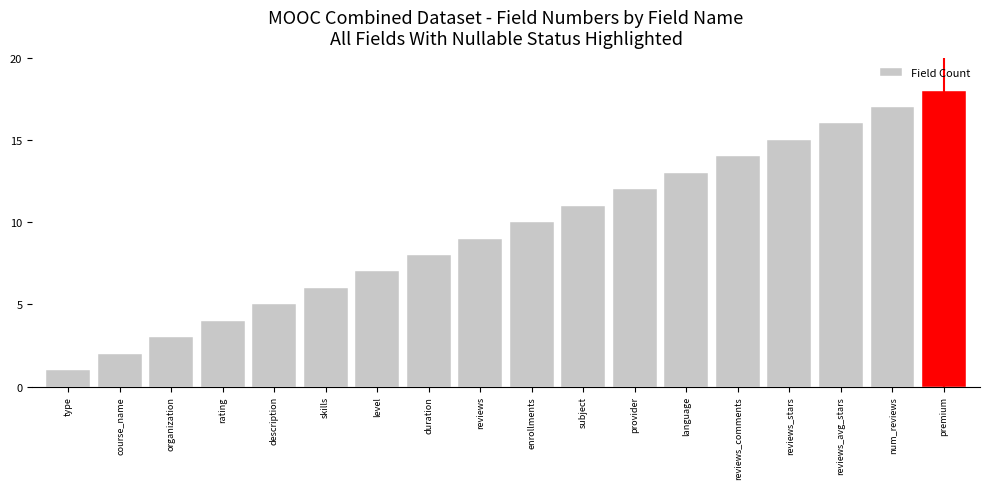

Does the chart contain stacked bars?

No